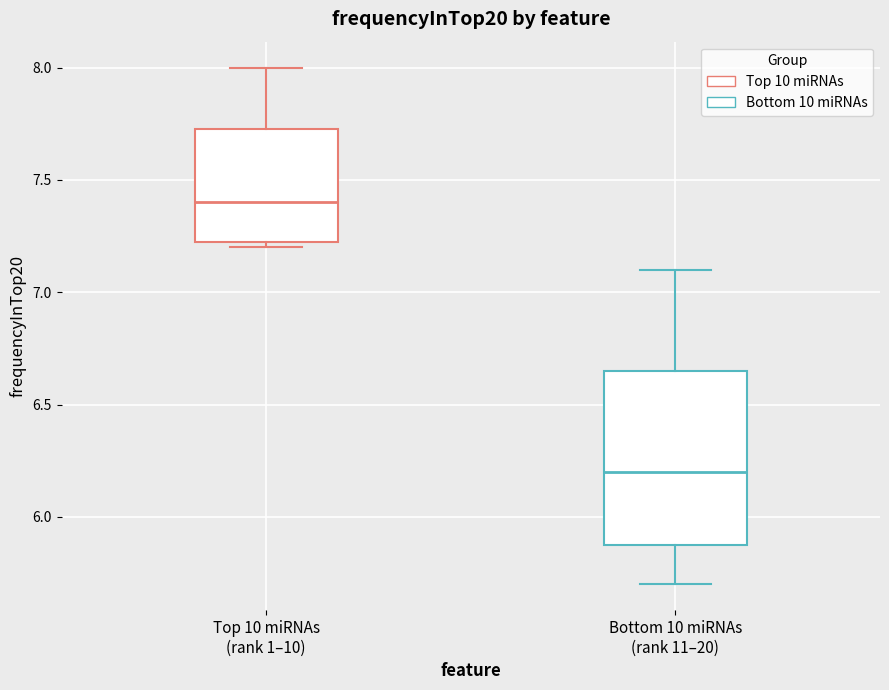

Where is the upper edge of the box for Bottom 10 miRNAs (rank 11–20) on the y-axis? The values are not printed on the chart, so give them approximately, as read against the axis.

6.65